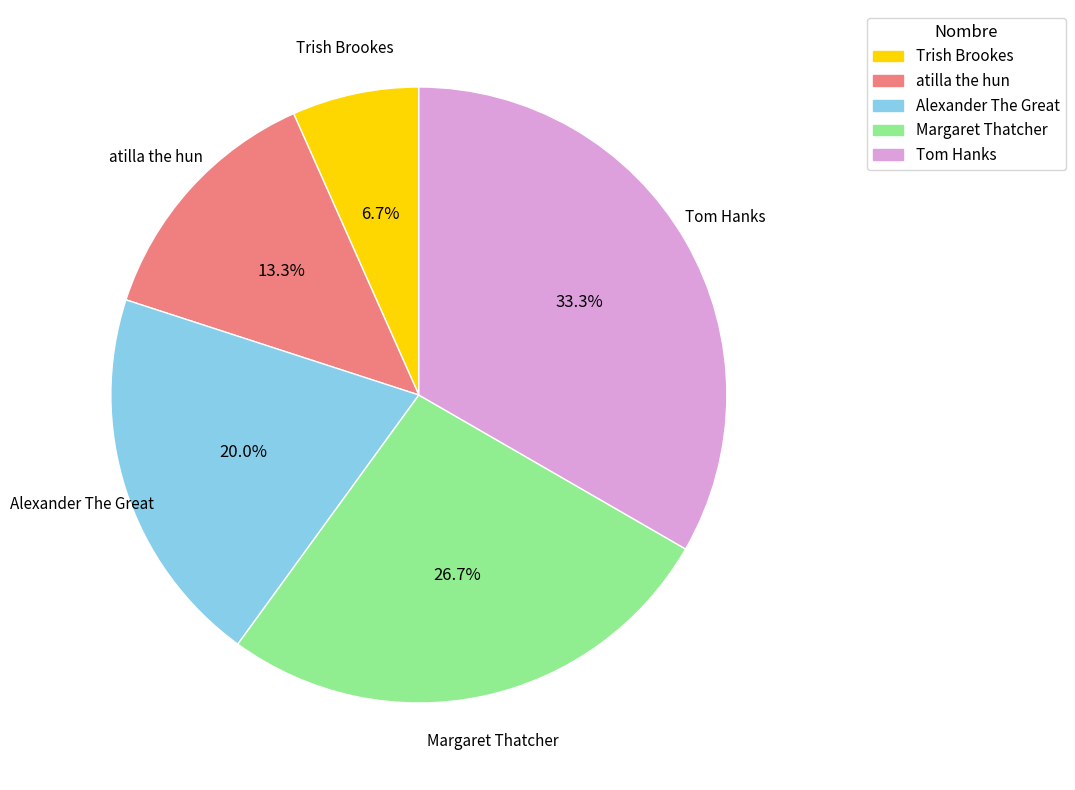

Approximately how many times larger is the value at Margaret Thatcher compared to Alexander The Great?

1.3